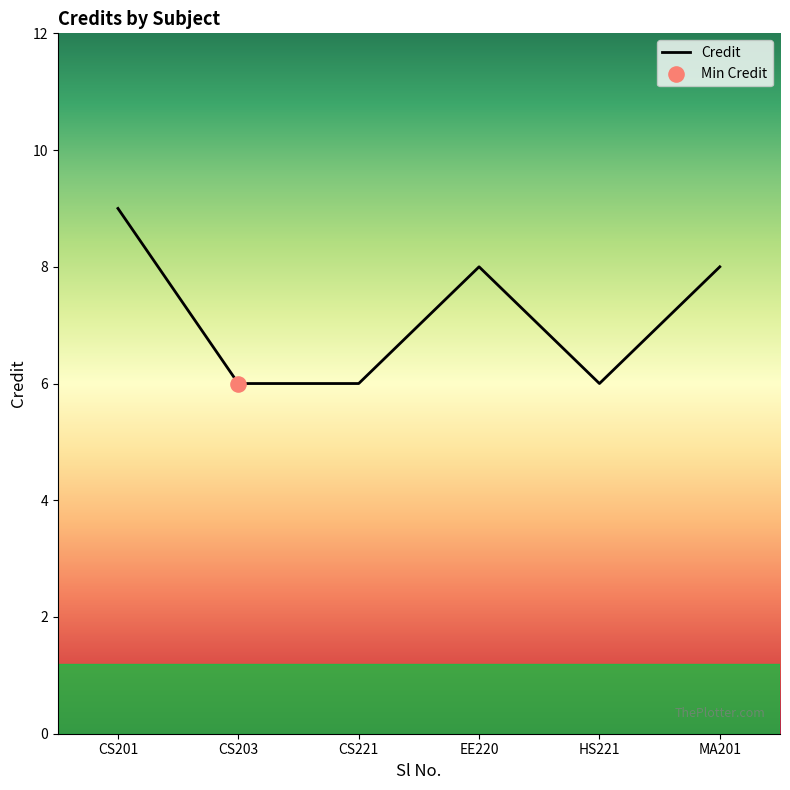

What is the ratio of the value at MA201 to the value at CS201?

0.9